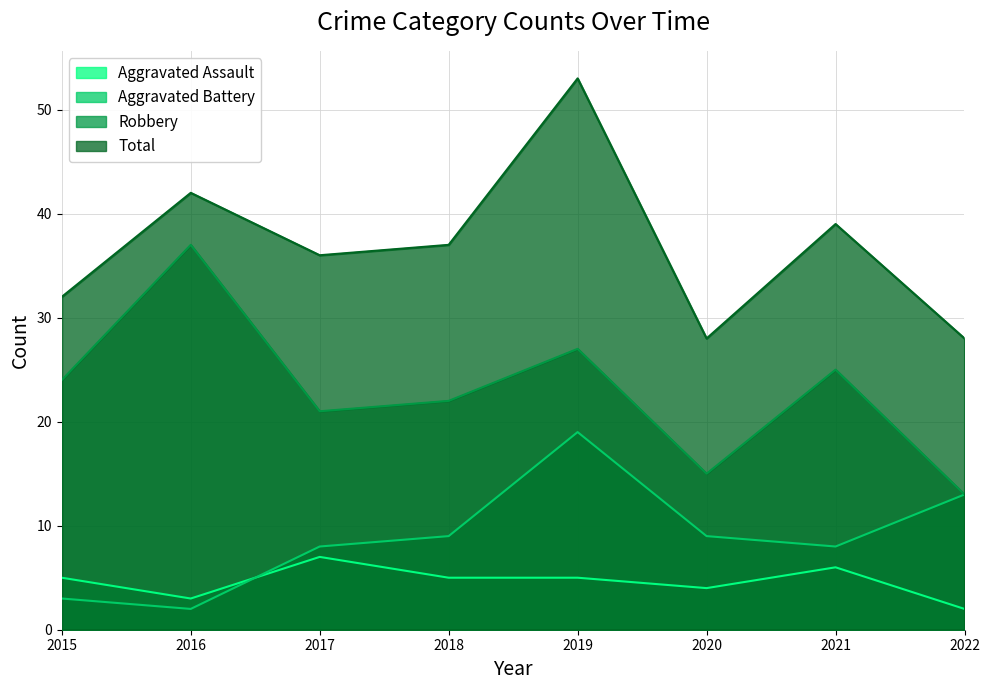

True or false: Aggravated Battery and Robbery cross at least once.

False